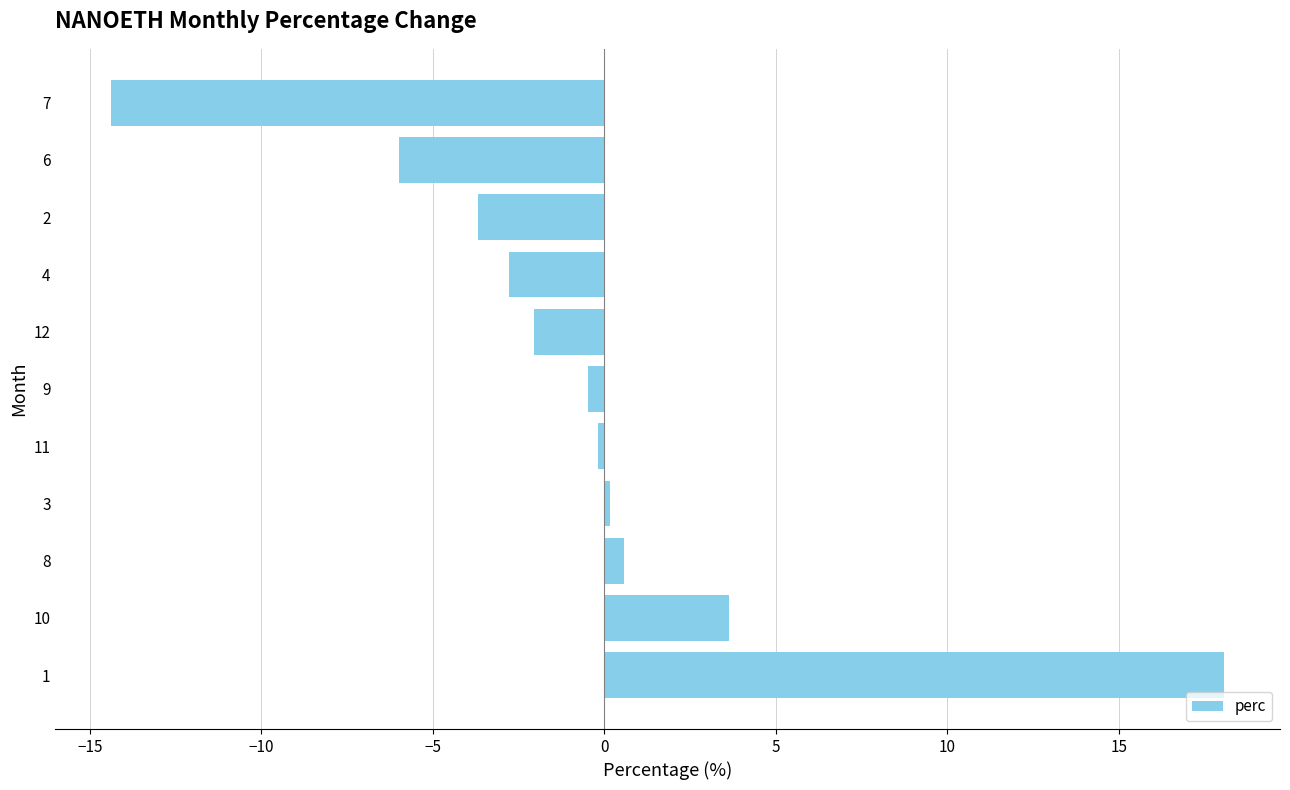

Where is the data nearest to the value 1?

8